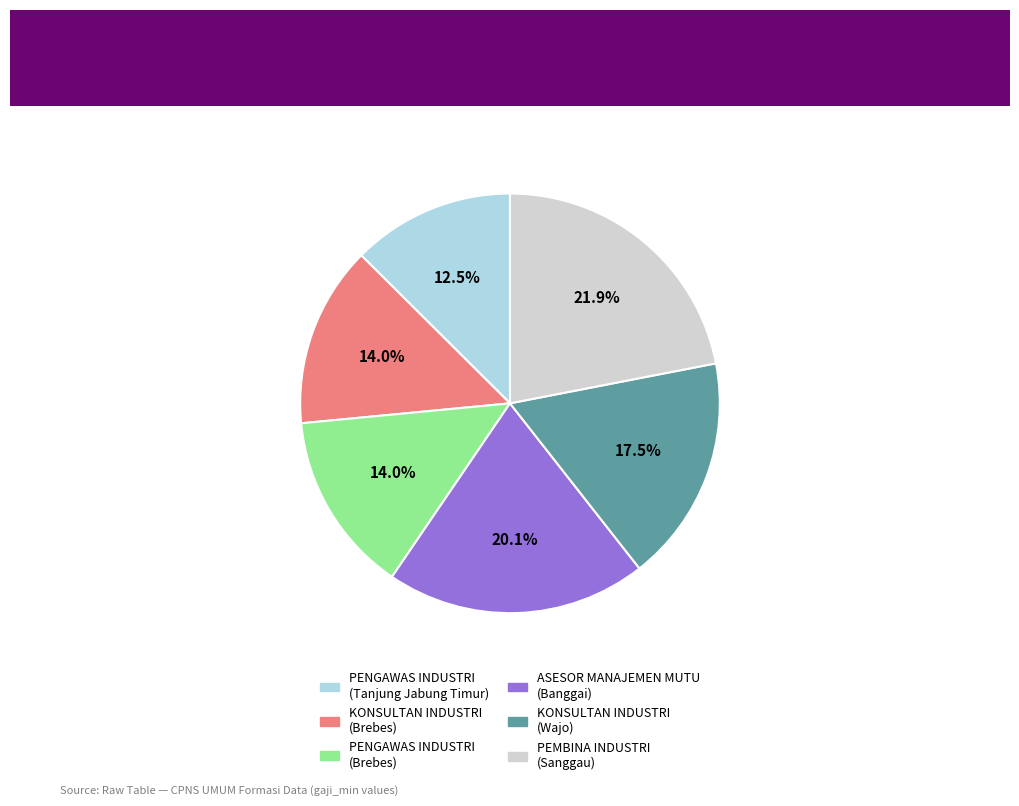

Is there a majority slice in this chart?

No